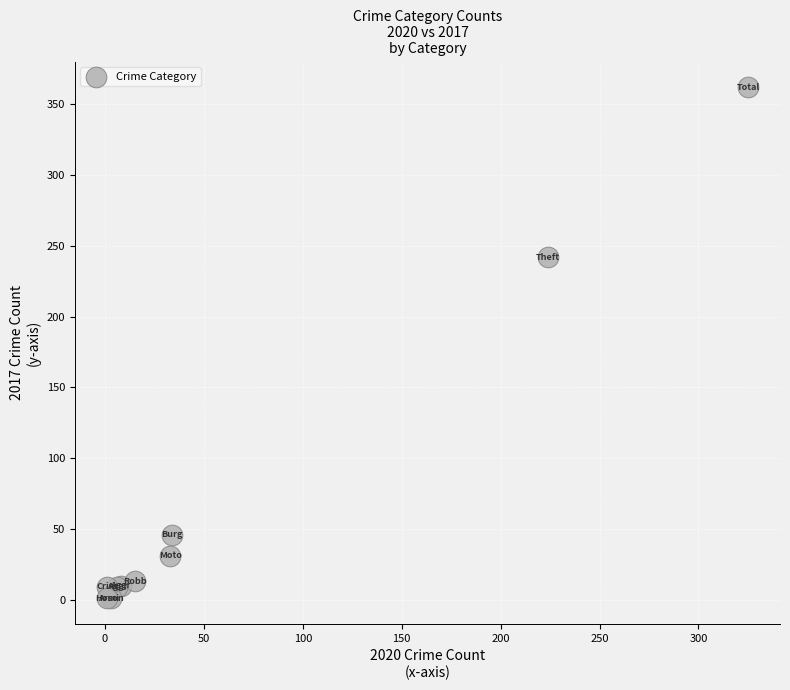

What Y value in the scatter plot is closest to 181?

242